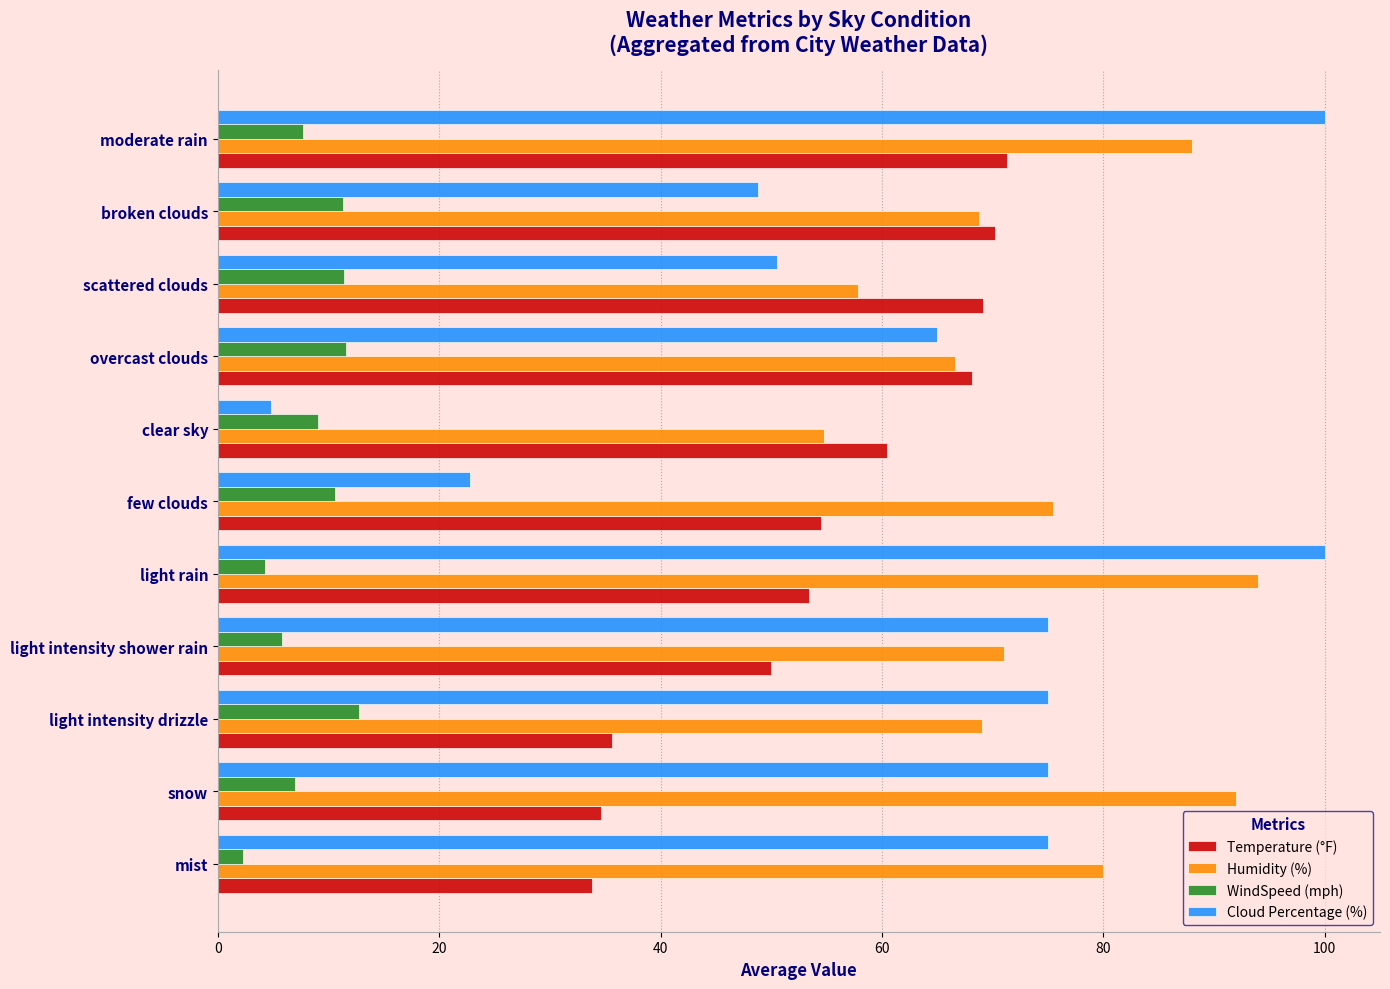

Which series has the largest total across all categories?

Humidity (%)